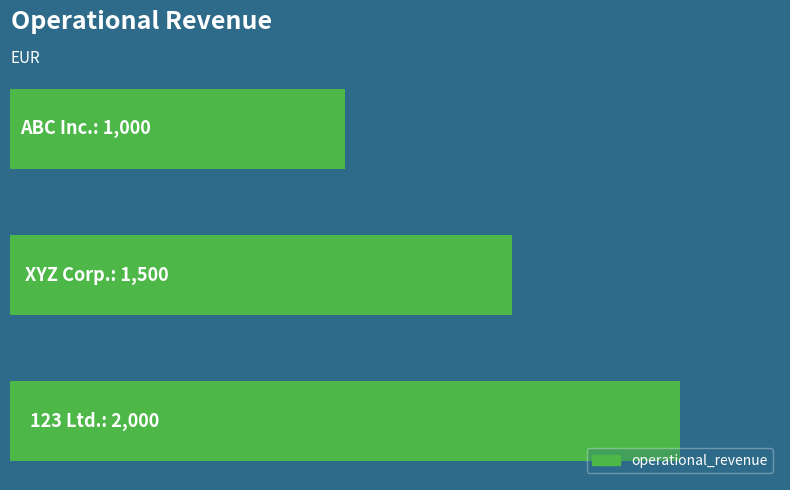

Does the chart contain any negative values?

No